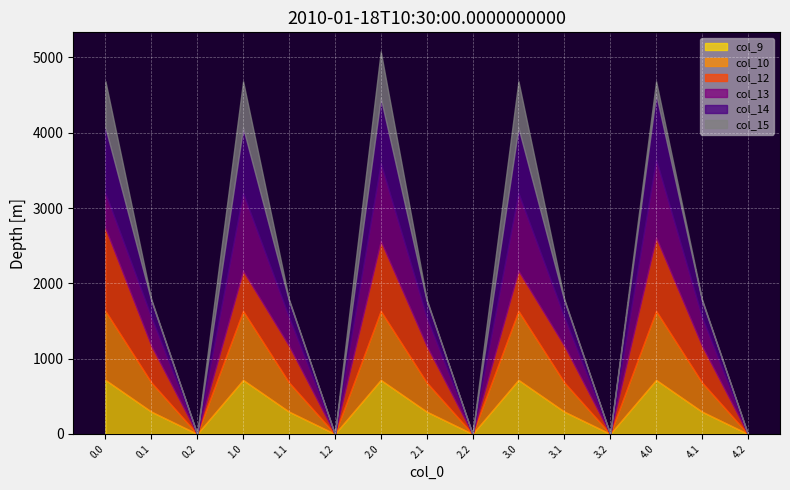

What is the sum of the col_12 values at 4.2 and 4.0?

974.2